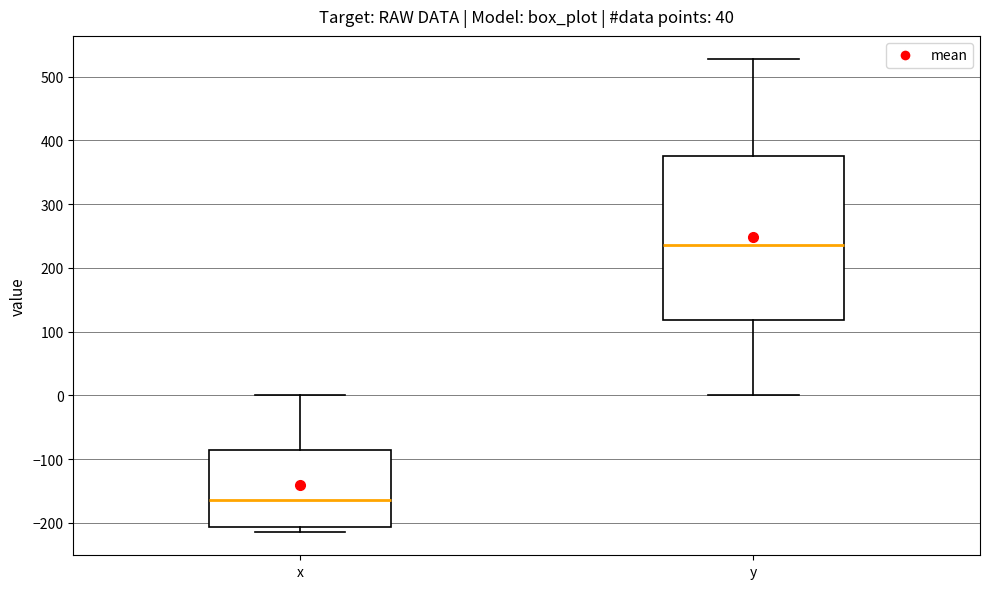

Reading left to right, transcribe this box plot: for each box, give where its median line is, the range the box spans, and where its two whiskers end, as read against the y-axis. The values are not printed on the chart, so give them approximately, as read against the axis.

x: median -160, box -210 to -90, whiskers -210 (just below the box's lower edge) to 0
y: median 240, box 120 to 370, whiskers 0 to 530